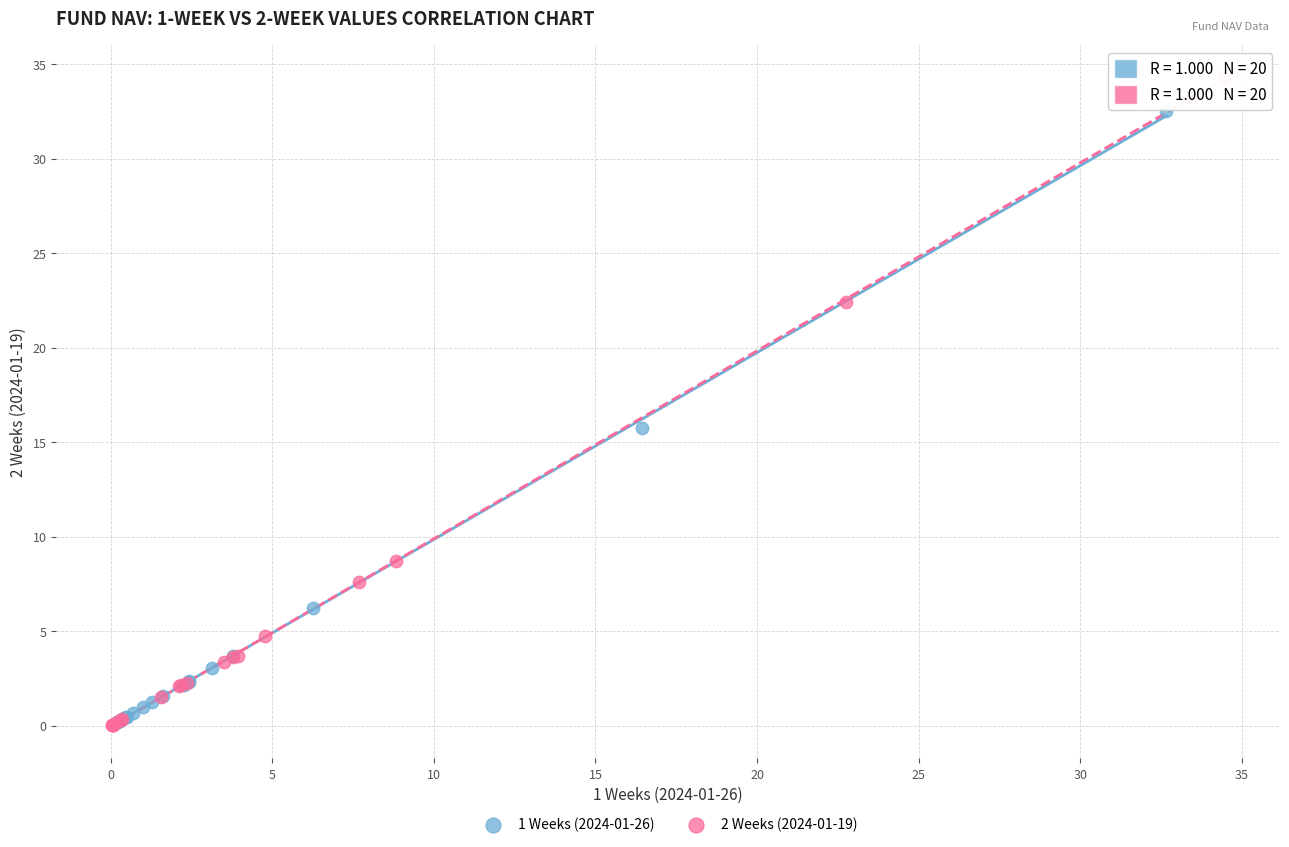

Which series reaches the maximum Y coordinate?

2 Weeks (2024-01-19)